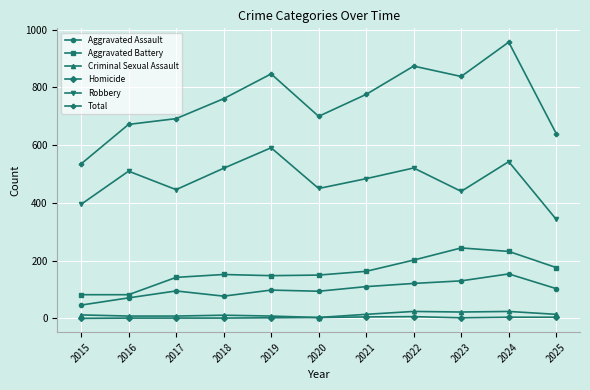

Which label corresponds to the largest value in the chart?

2024